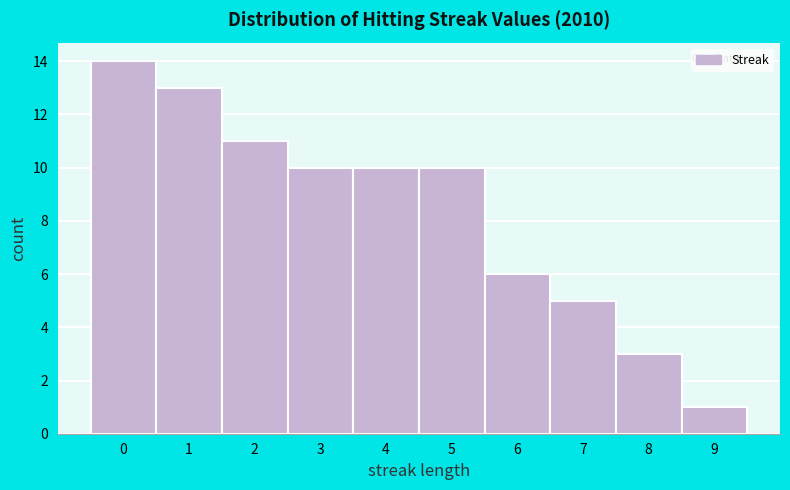

Reading left to right, transcribe all the data shown in this chart.

0=14	1=13	2=11	3=10	4=10	5=10	6=6	7=5	8=3	9=1